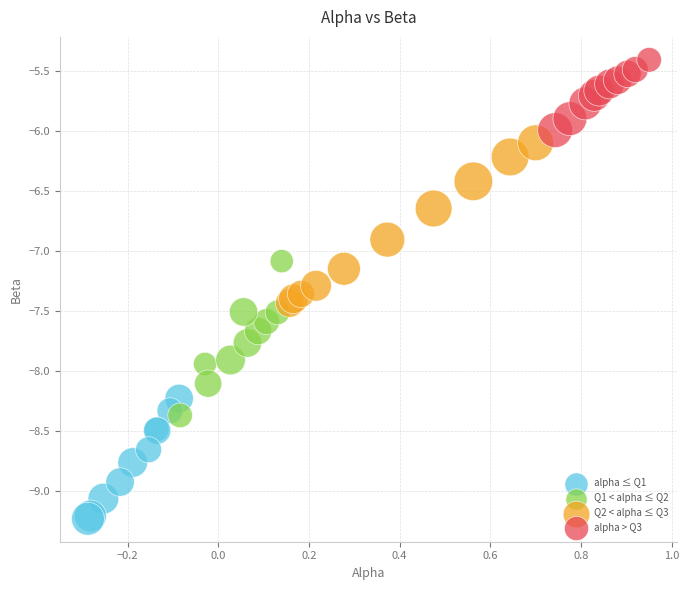

Which series contains the highest Y value?

alpha > Q3